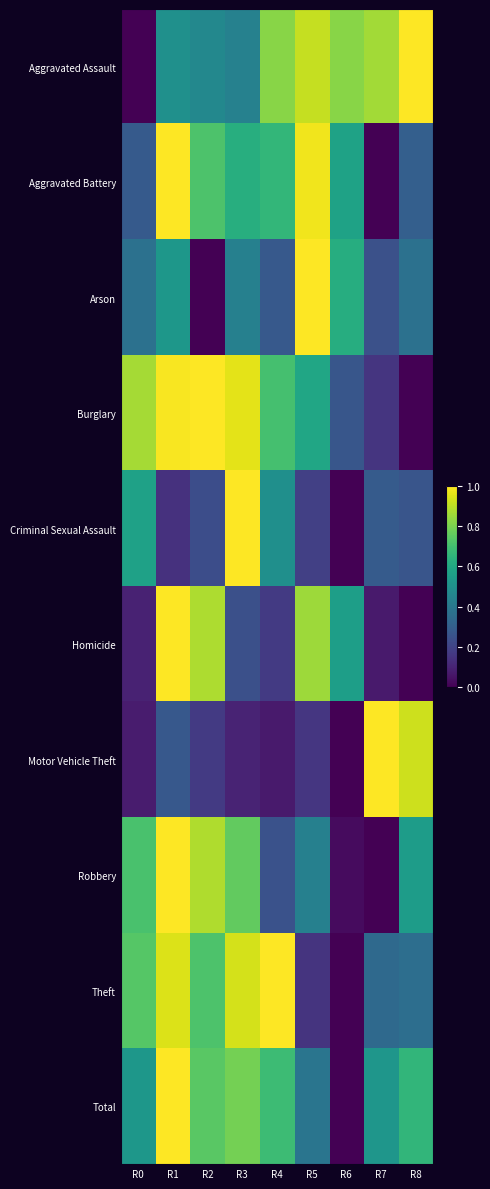

At how many categories does at least one series exceed 0?

9